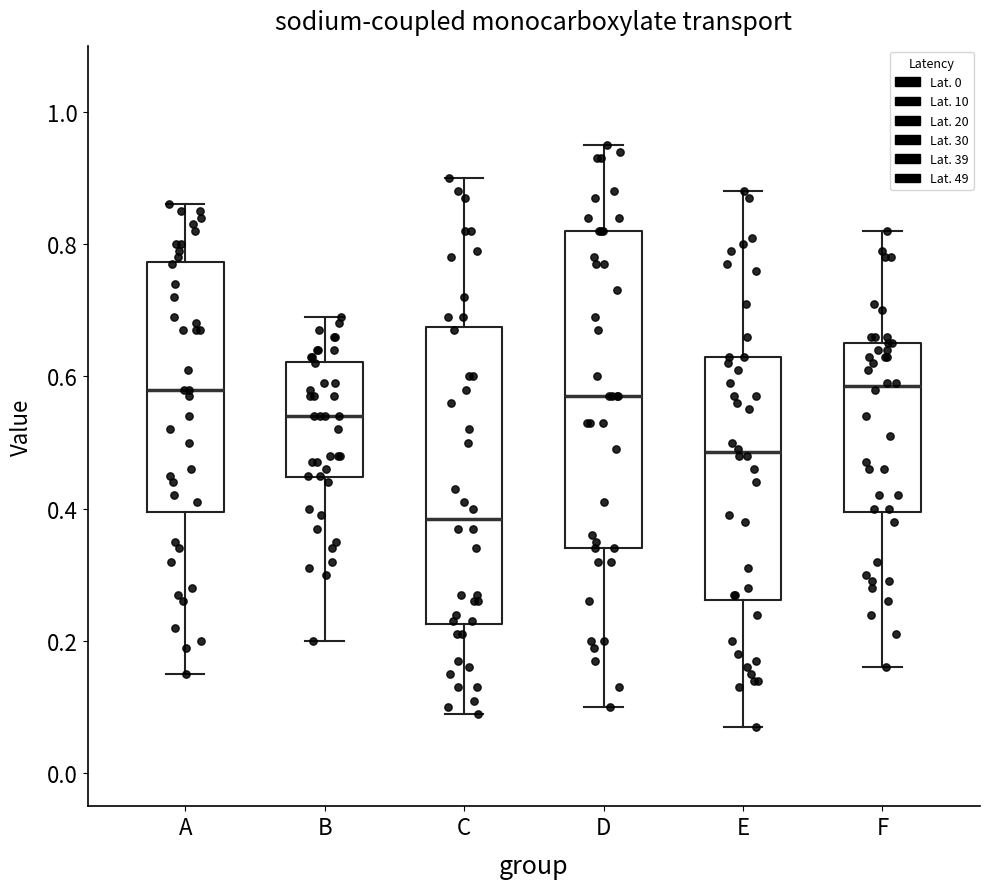

Reading left to right, transcribe this box plot: for each box, give where its median line is, the range the box spans, and where its two whiskers end, as read against the y-axis. The values are not printed on the chart, so give them approximately, as read against the axis.

A: median 0.58, box 0.40 to 0.78, whiskers 0.16 to 0.86
B: median 0.54, box 0.44 to 0.62, whiskers 0.20 to 0.70
C: median 0.38, box 0.22 to 0.68, whiskers 0.10 to 0.90
D: median 0.58, box 0.34 to 0.82, whiskers 0.10 to 0.96
E: median 0.48, box 0.26 to 0.64, whiskers 0.08 to 0.88
F: median 0.58, box 0.40 to 0.66, whiskers 0.16 to 0.82